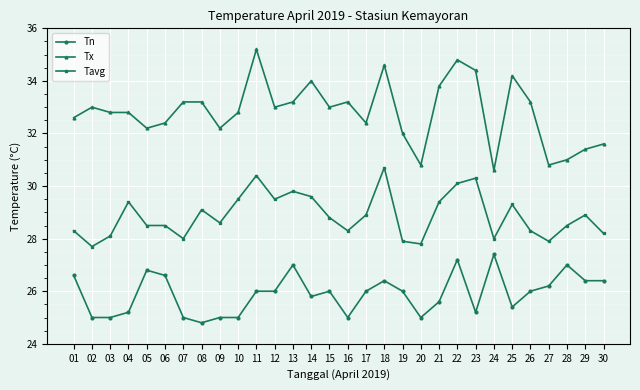

Which category has the highest value in the Tx series?

11